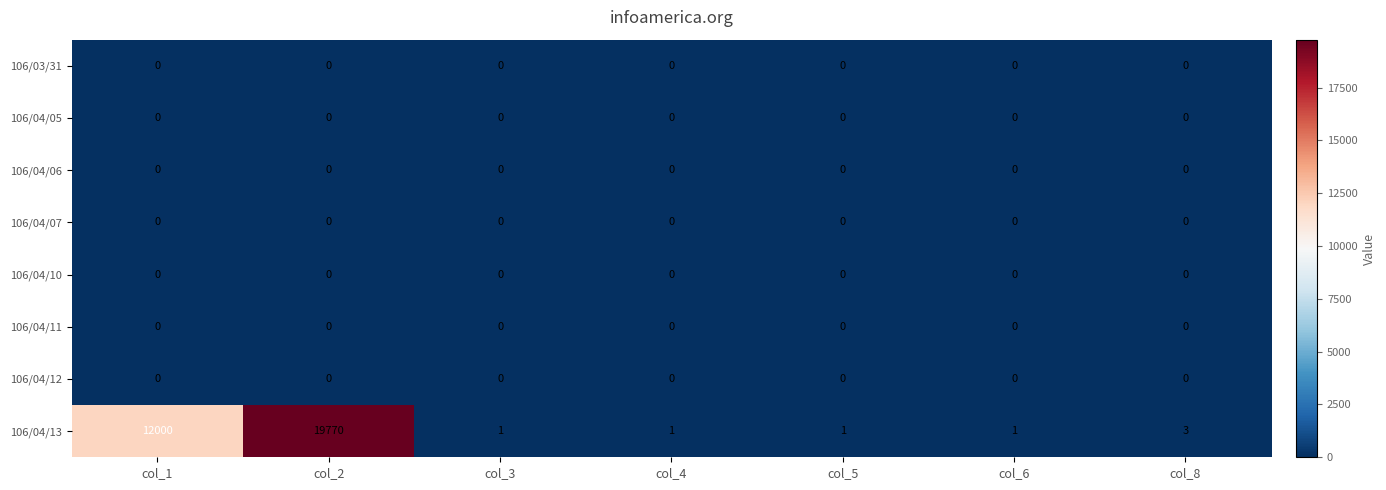

At which category does the chart reach its peak across all series?

col_2